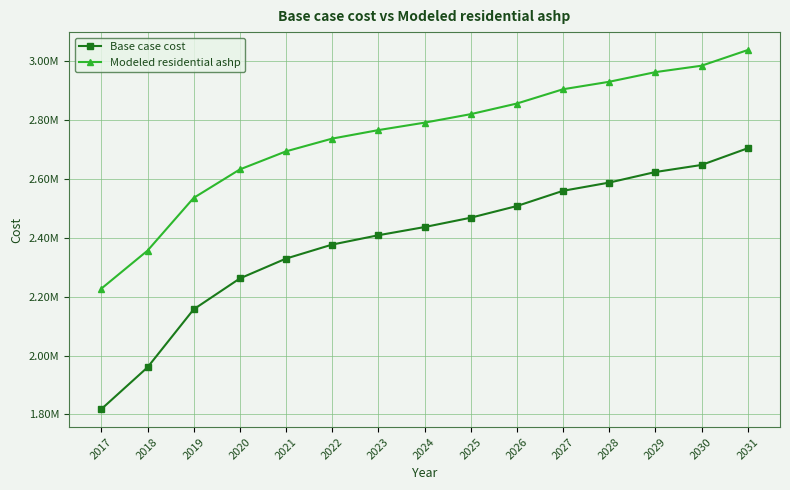

True or false: Modeled residential ashp and Base case cost intersect in this chart.

False